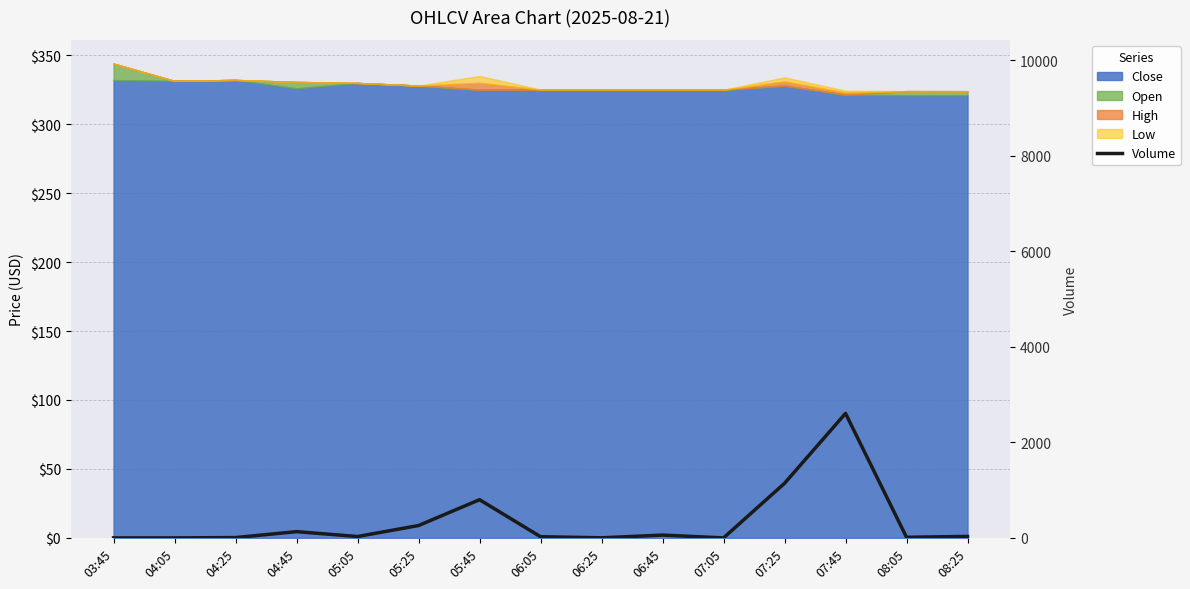

Where does the data first go above 29?

04:45